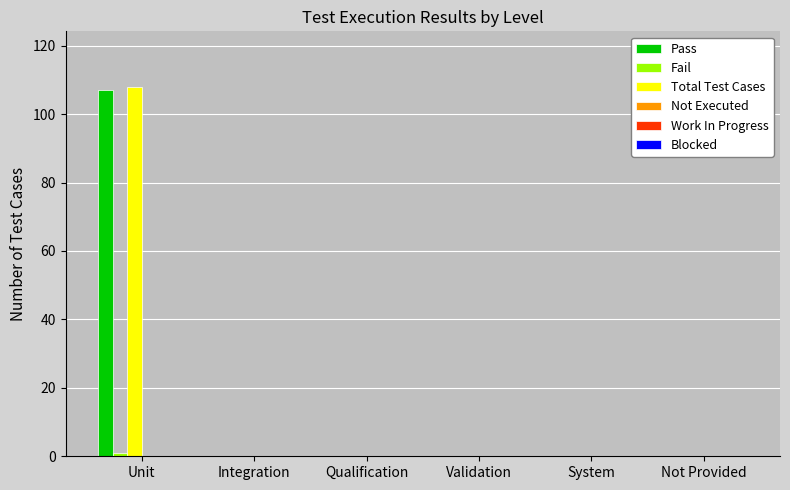

Between Unit and Integration, which series saw the biggest shift?

Total Test Cases